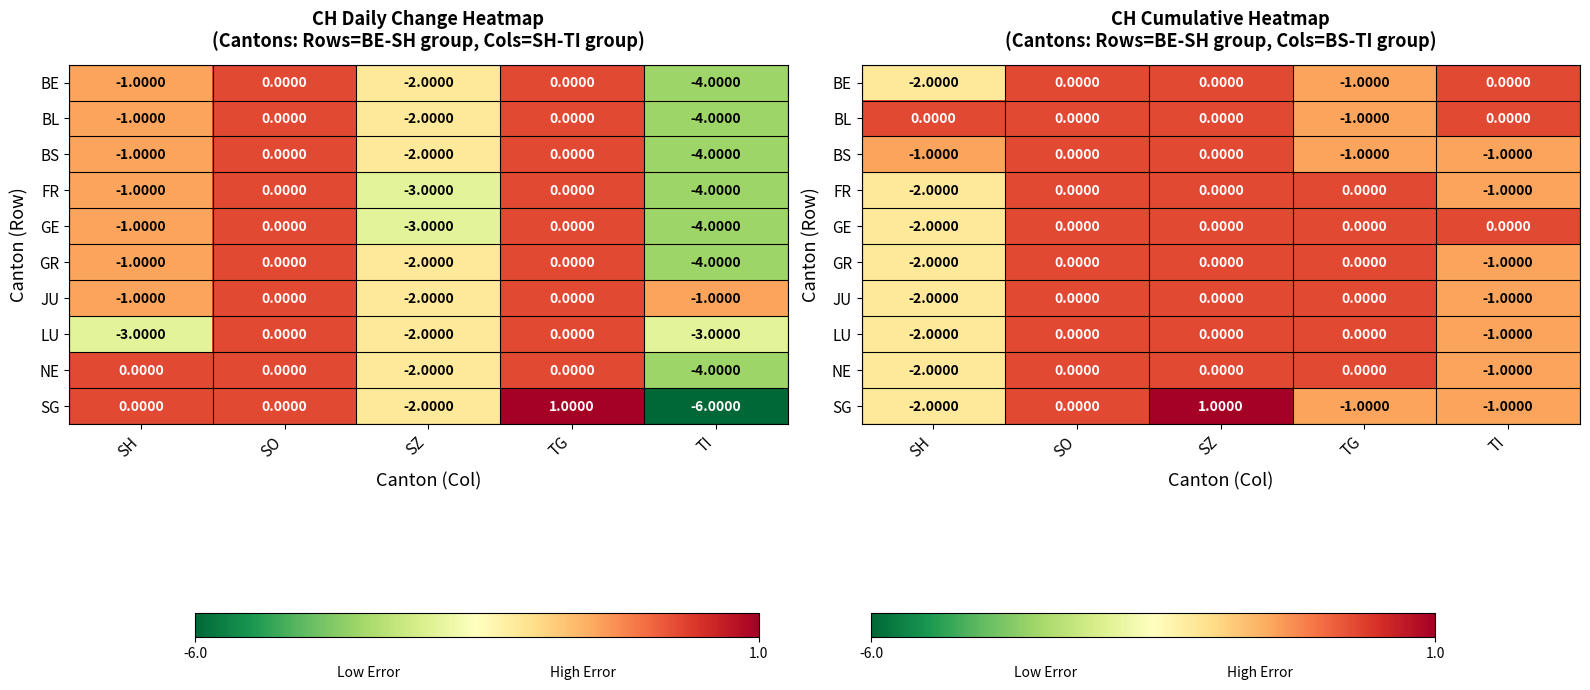

Rank the series by their maximum value, from lowest to highest.

BE, BL, BS, FR, GE, GR, JU, LU, NE, SG